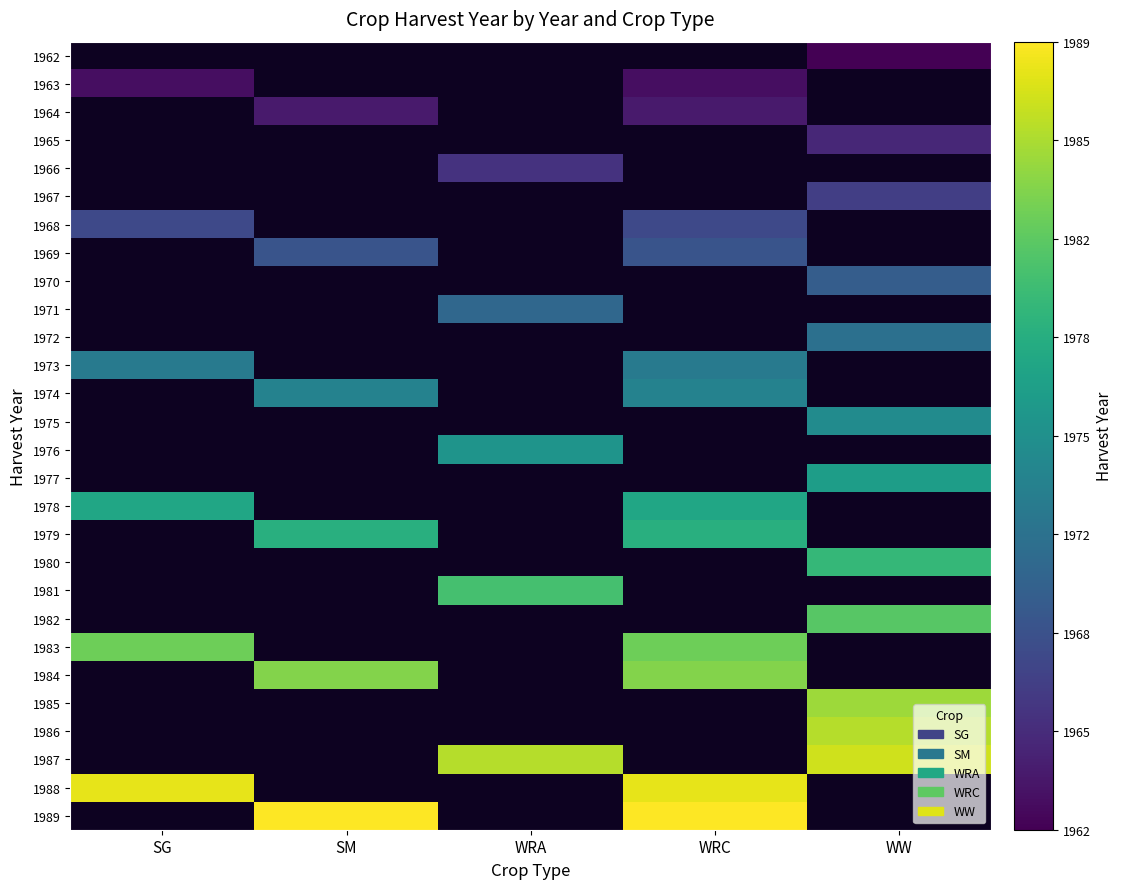

Is the value of 1977 at SG greater than the value of 1980 at WW?

No